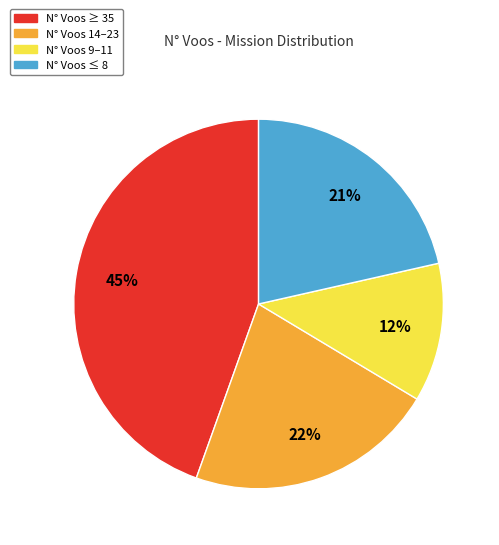

Is there any slice that represents more than half of the pie?

No